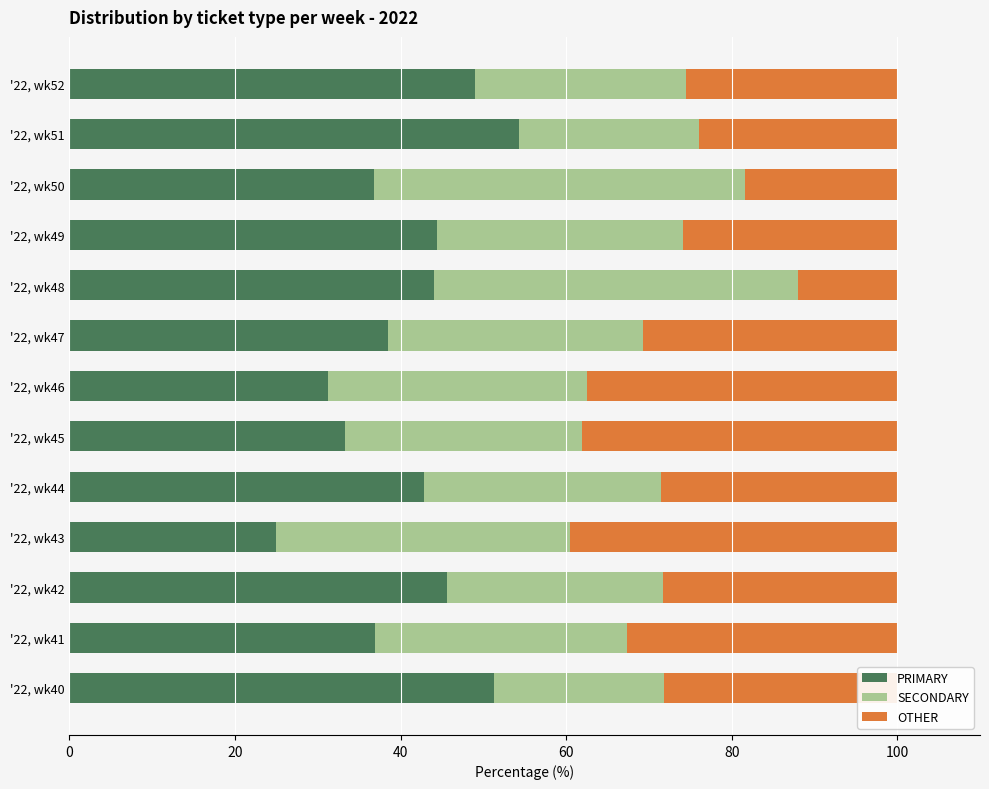

What is the total value across all series at '22, wk51?

100.0